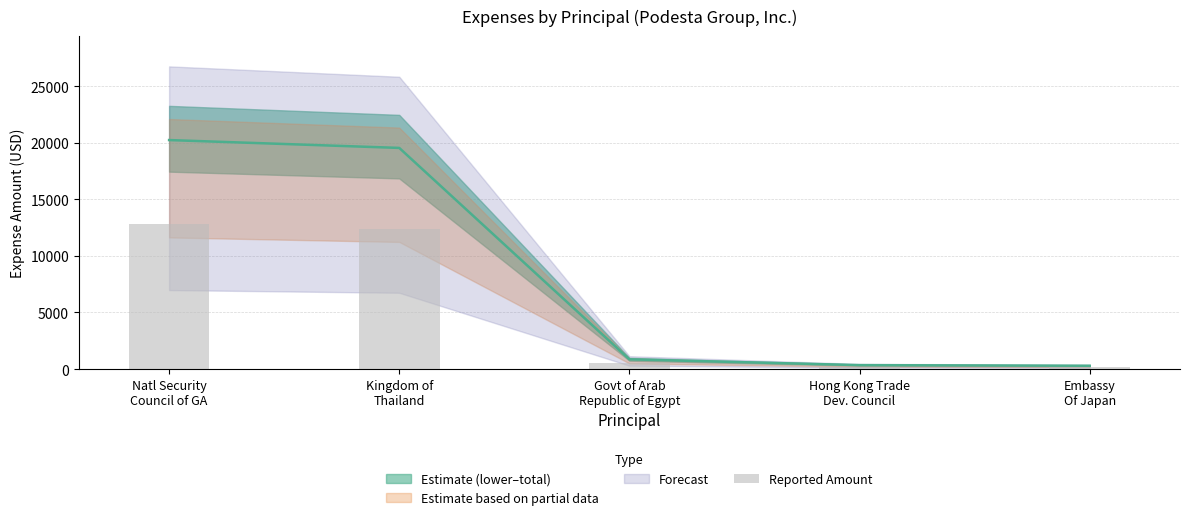

At which label does the data first exceed 541?

Natl Security
Council of GA